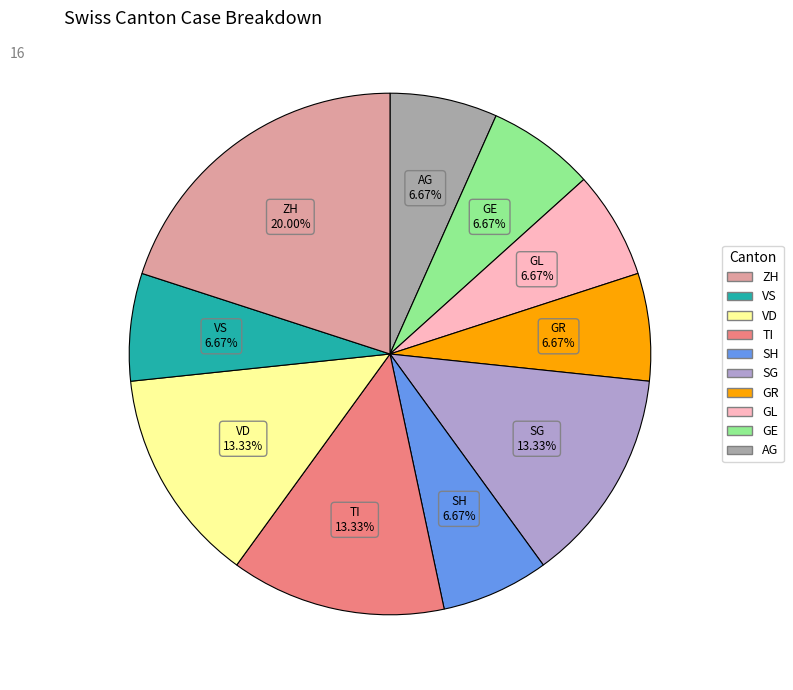

Is there a majority slice in this chart?

No